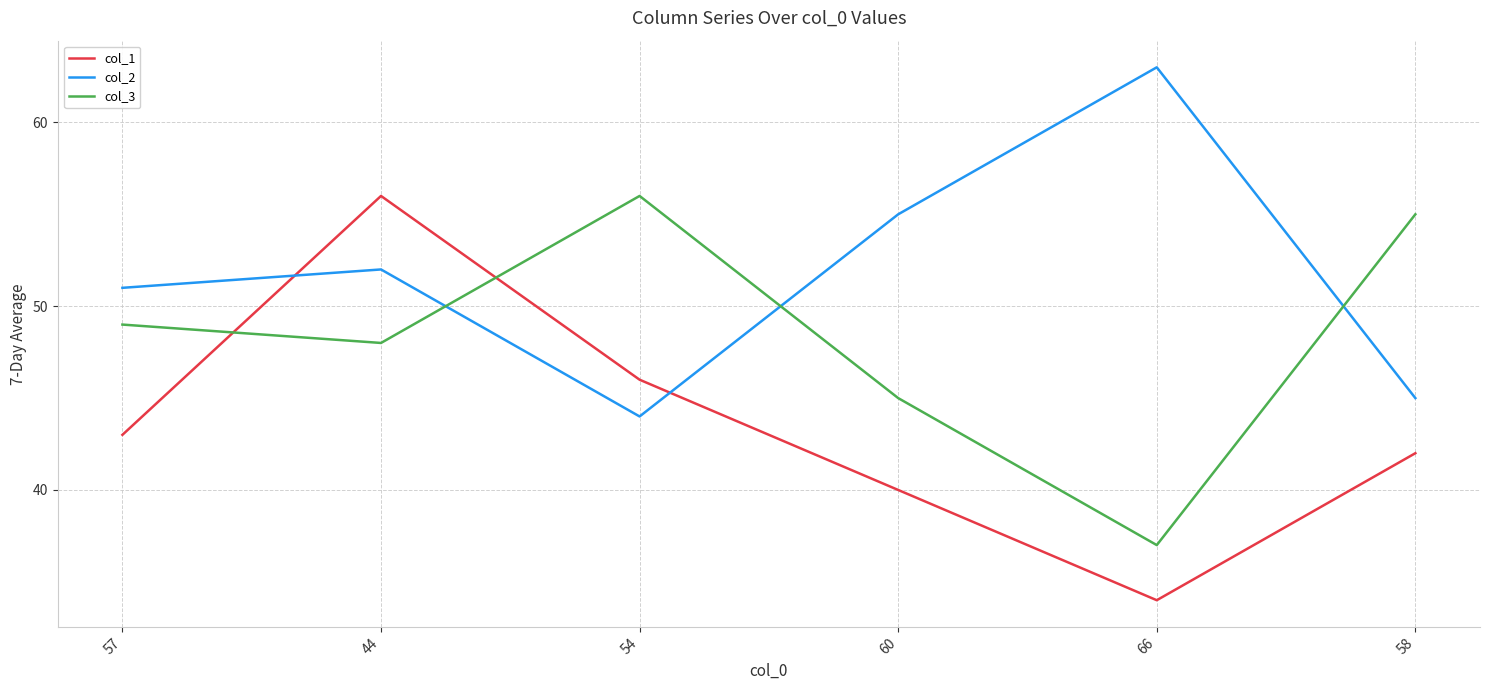

What position from the left is 54?

3